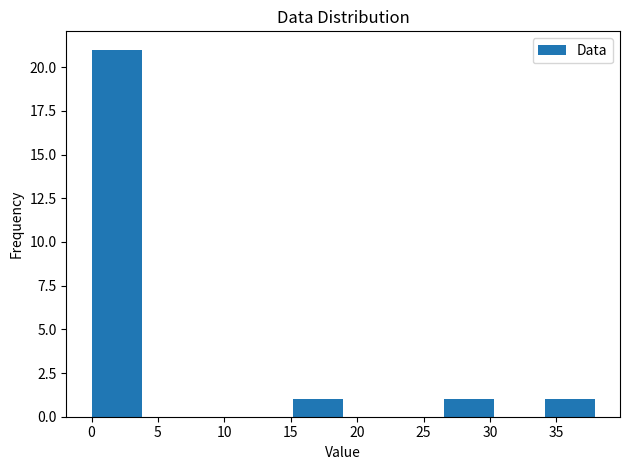

Which range on the x-axis has the tallest bar?

0.0 to 4.0